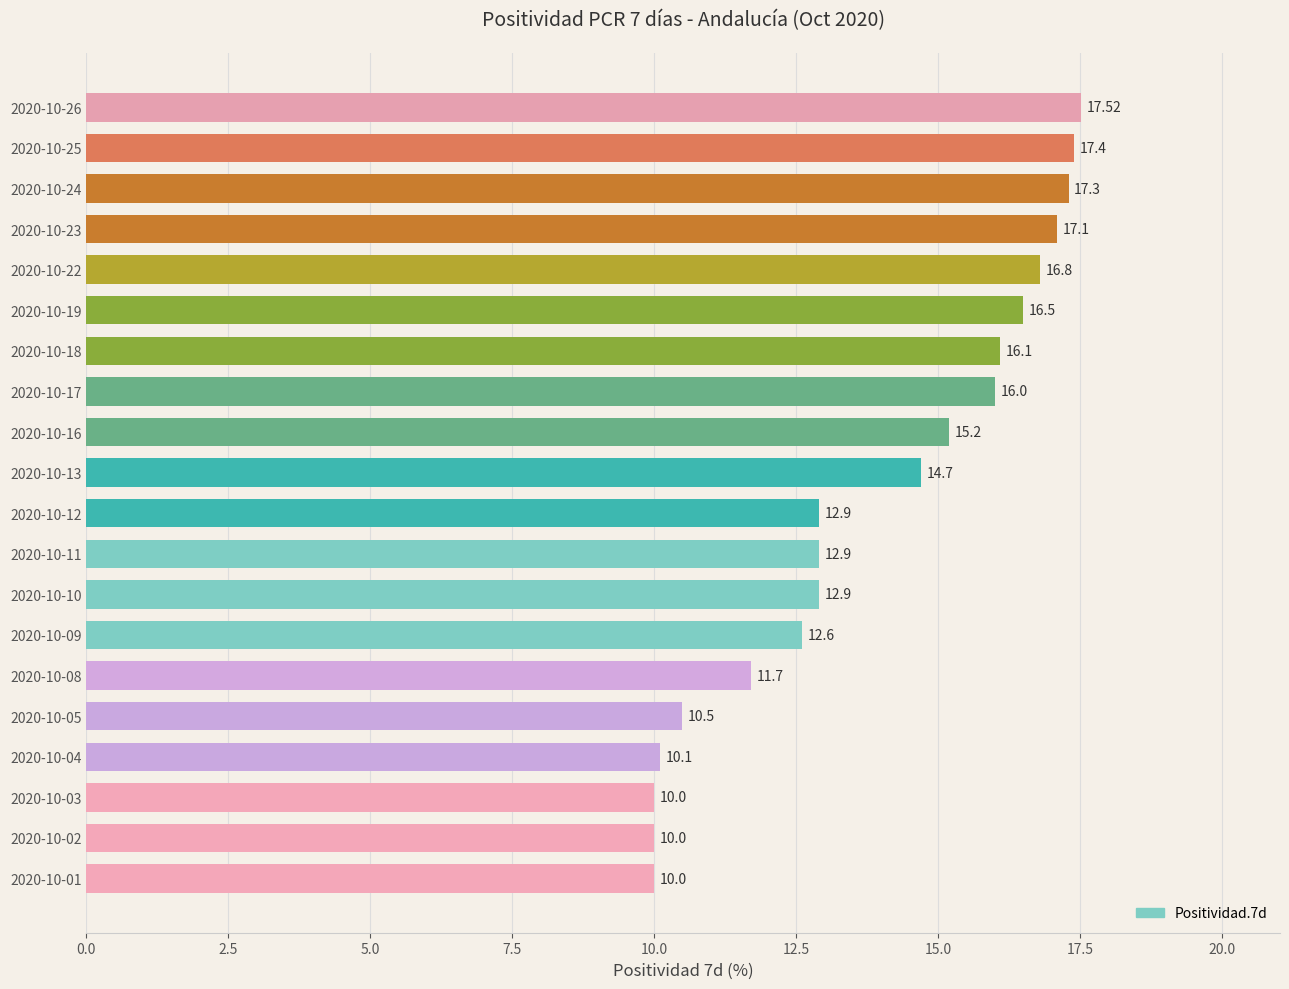

Does the chart contain stacked bars?

No